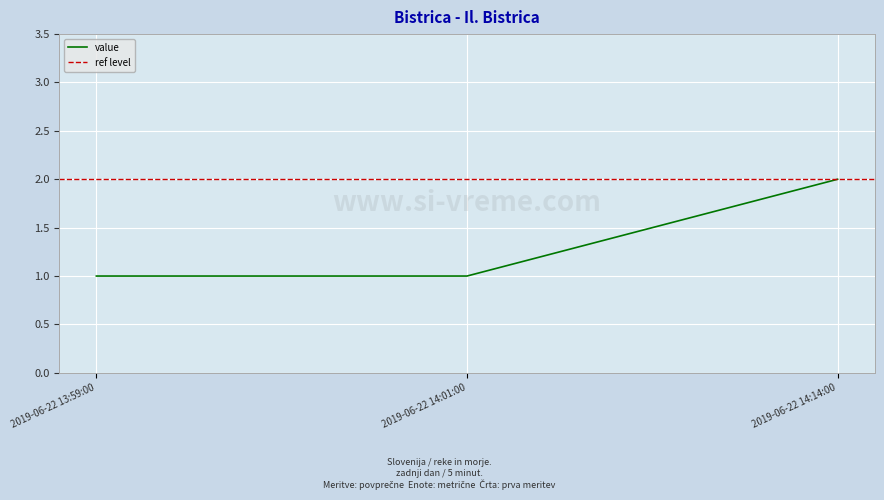

List the labels in order of value, smallest first.

2019-06-22 13:59:00, 2019-06-22 14:01:00, 2019-06-22 14:14:00